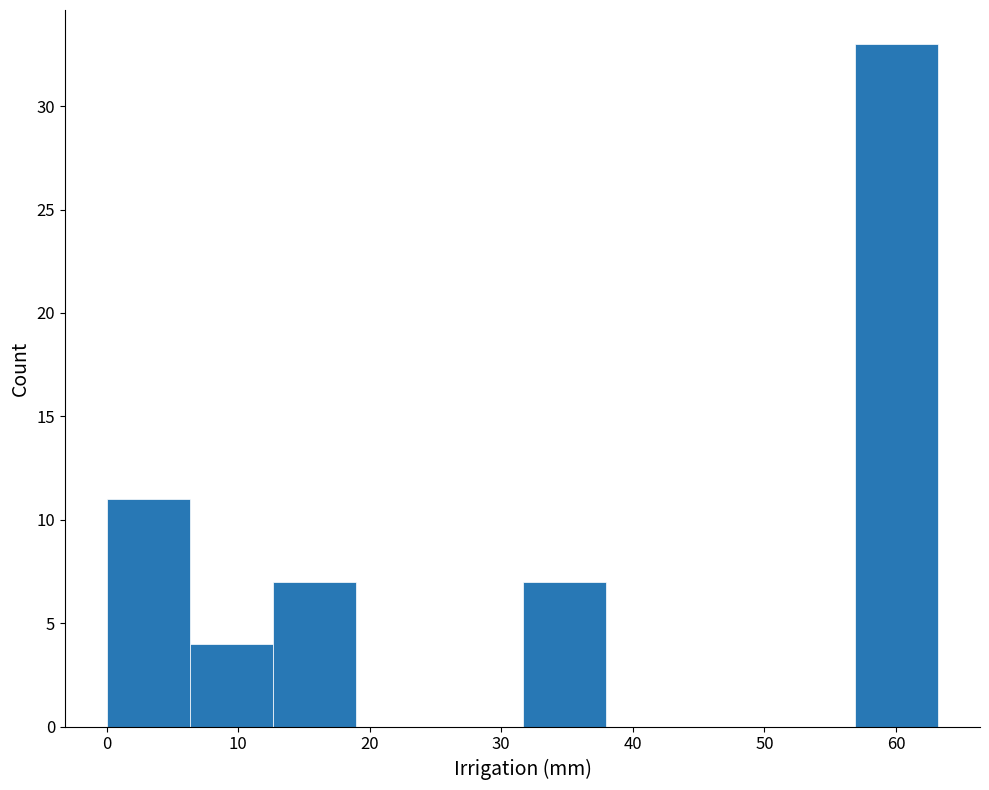

Reading left to right, transcribe this chart: for each bar, give the range it covers on the x-axis and its height. Neither the bar edges nor the heights are printed on the chart, so give them approximately, as read against the axes.

0 to 6: 11
6 to 13: 4
13 to 19: 7
19 to 25: 0
25 to 32: 0
32 to 38: 7
38 to 44: 0
44 to 51: 0
51 to 57: 0
57 to 63: 33